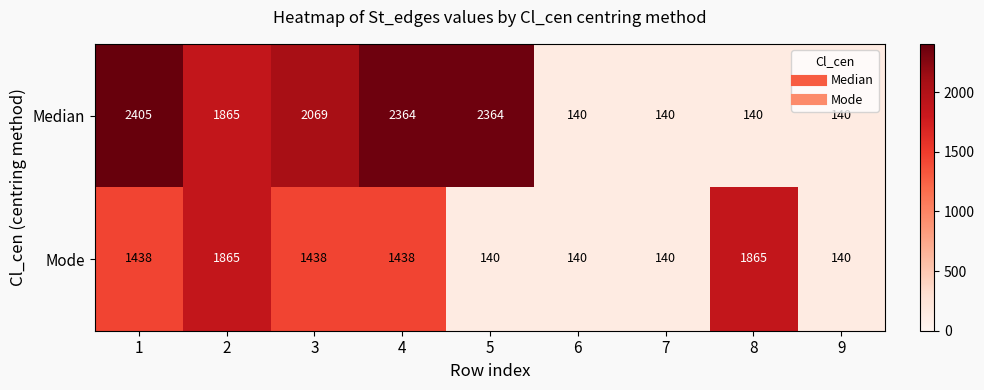

What is the difference between the second highest and second lowest values in the Median series?

2224